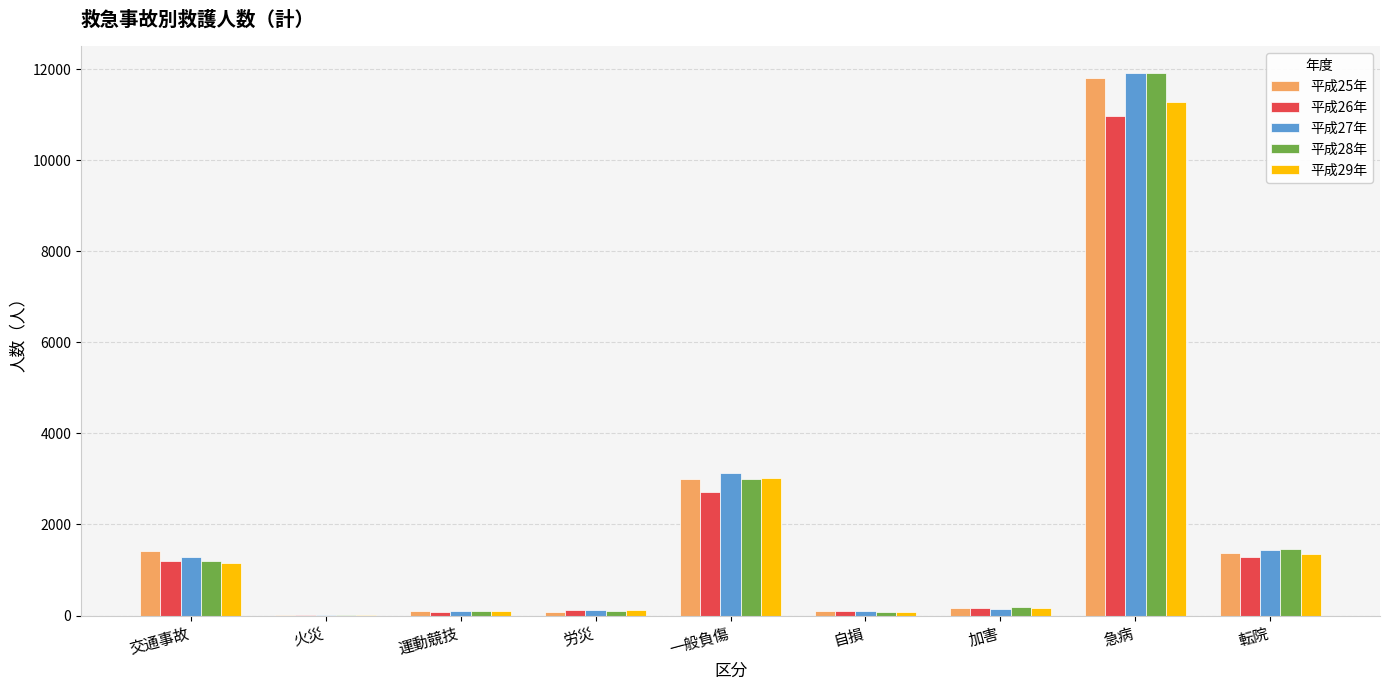

Read the 平成29年 value at 交通事故, to the nearest 100.

1200